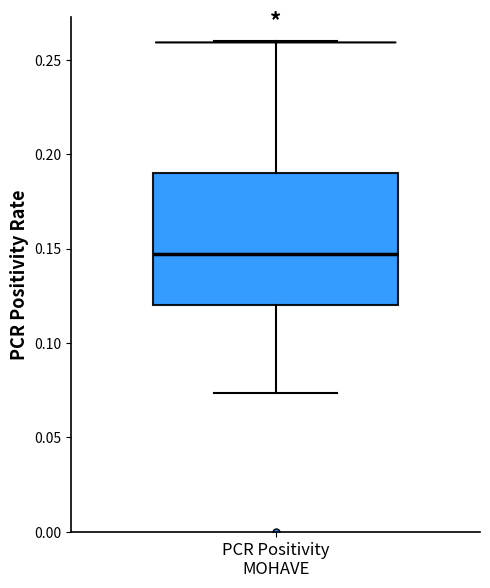

Where does the lower whisker of the box for PCR Positivity MOHAVE end on the y-axis? The values are not printed on the chart, so give them approximately, as read against the axis.

0.075